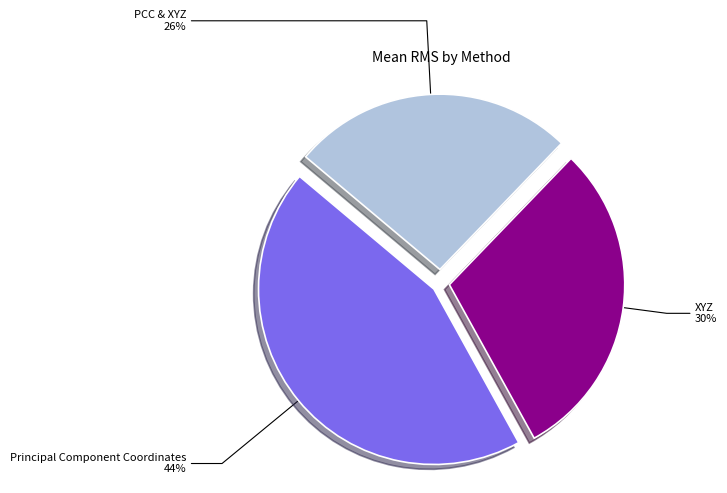

To the nearest percent, what is the difference between the largest and smallest slice percentages?

18%